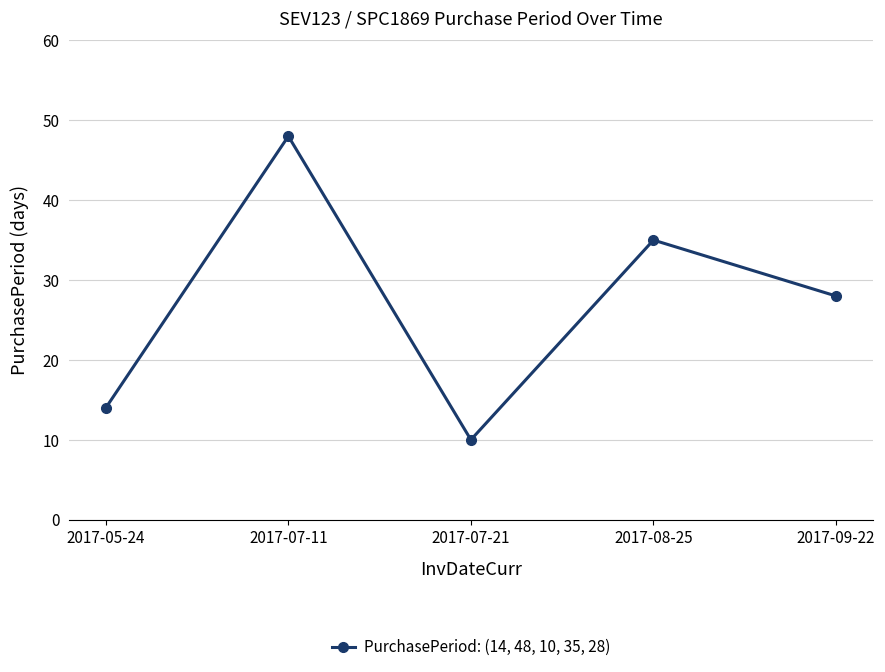

How many data points are less than 28?

2